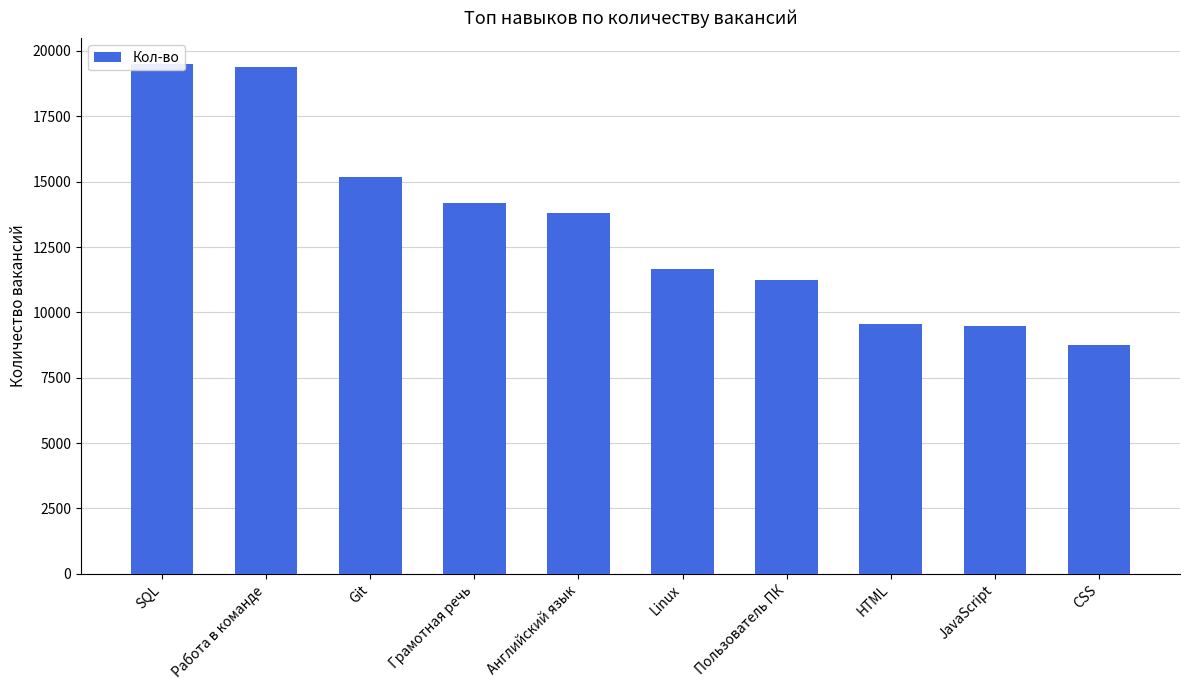

What is the smallest value displayed?

8771